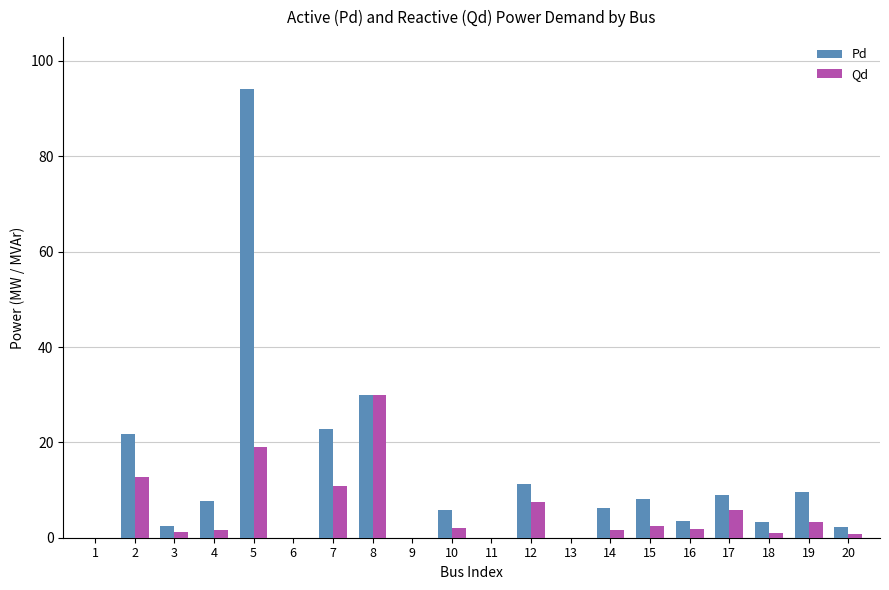

How many groups of bars are there?

20